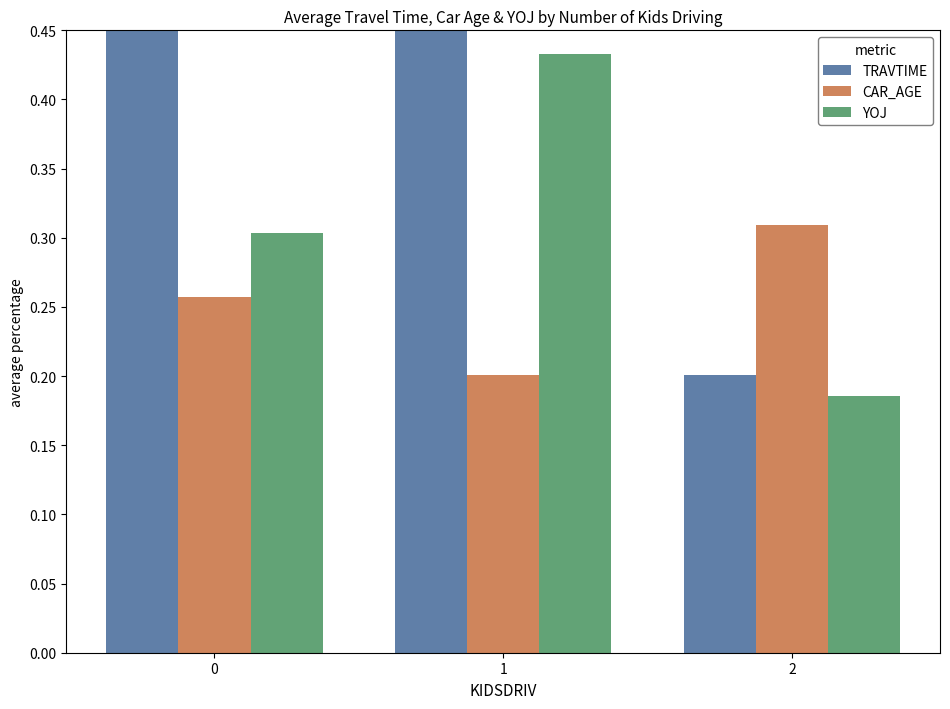

What are all the series names shown in the legend?

TRAVTIME, CAR_AGE, YOJ